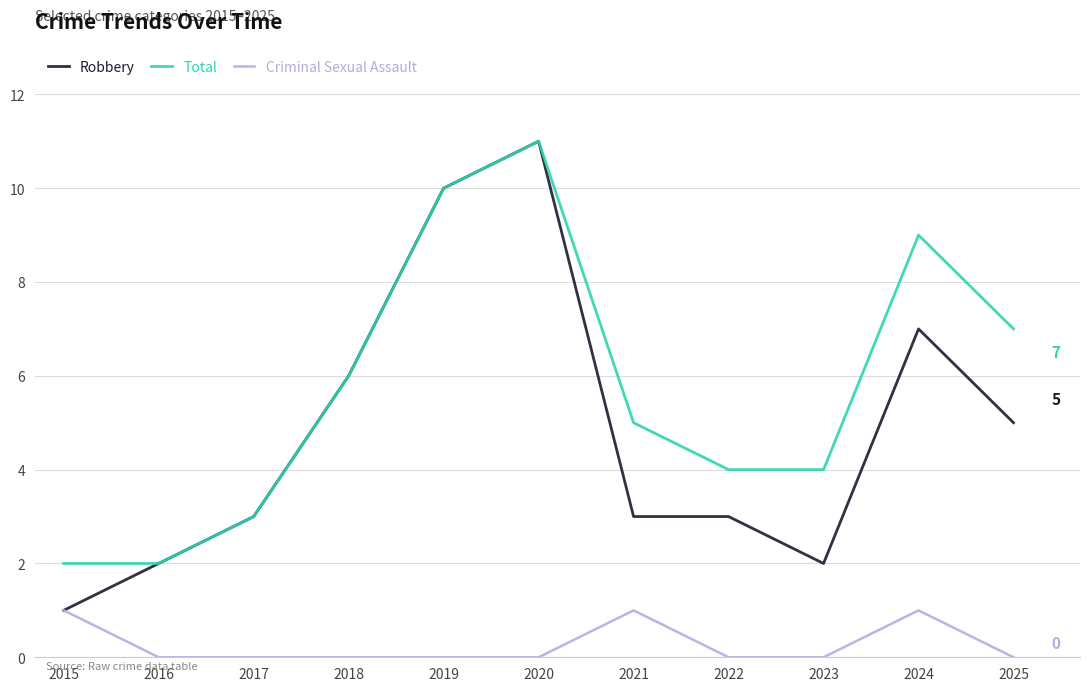

Reading left to right, transcribe all the data shown in this chart.

Robbery: 1	2	3	6	10	11	3	3	2	7	5
Total: 2	2	3	6	10	11	5	4	4	9	7
Criminal Sexual Assault: 1	0	0	0	0	0	1	0	0	1	0